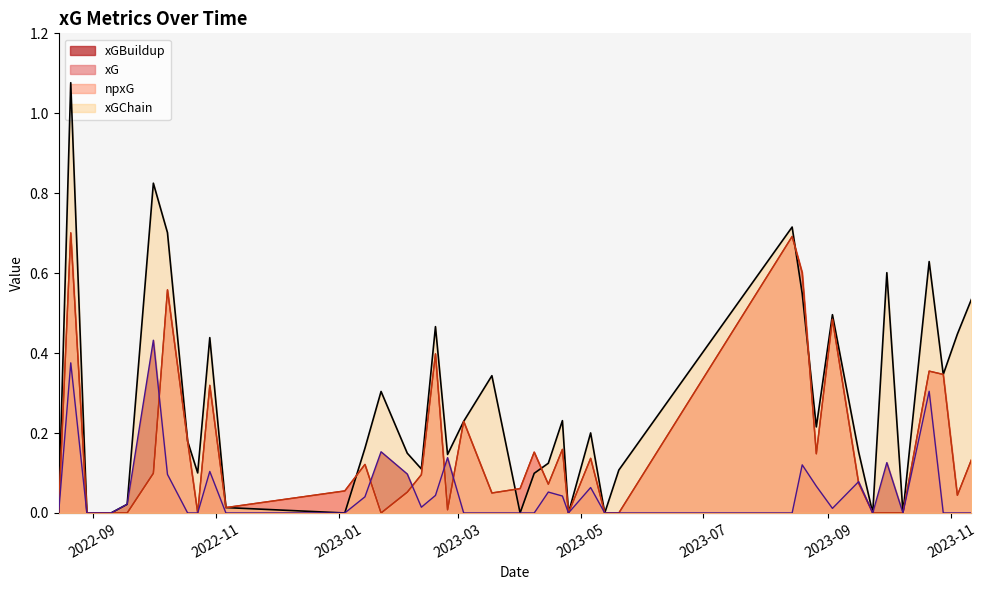

Which series has the largest total across all categories?

xGChain